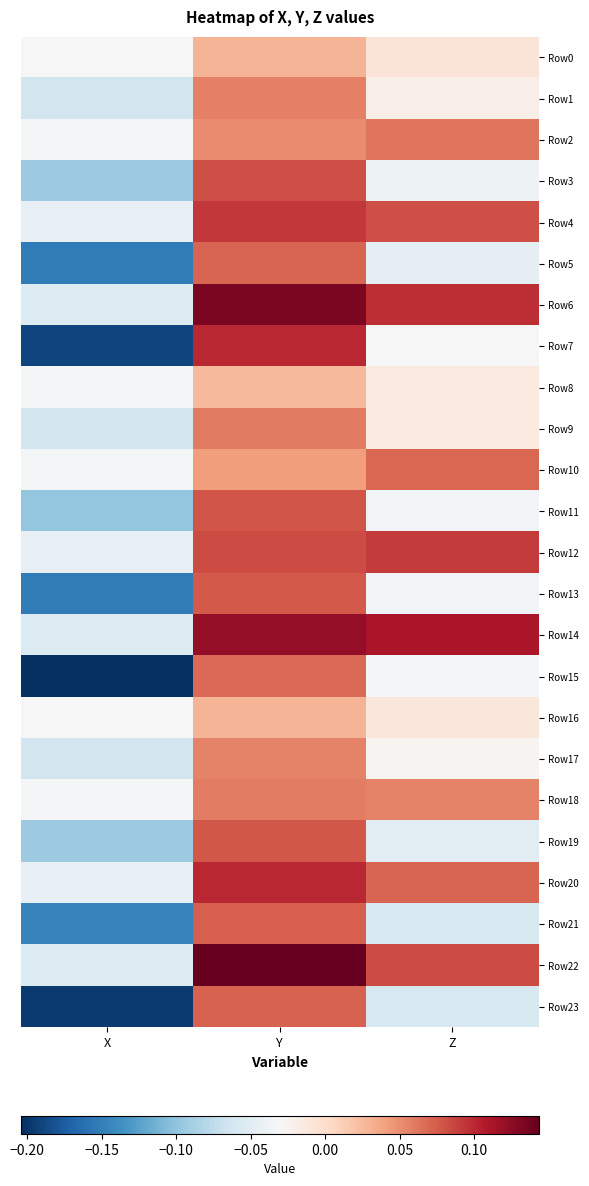

Count the number of data series in this chart.

24